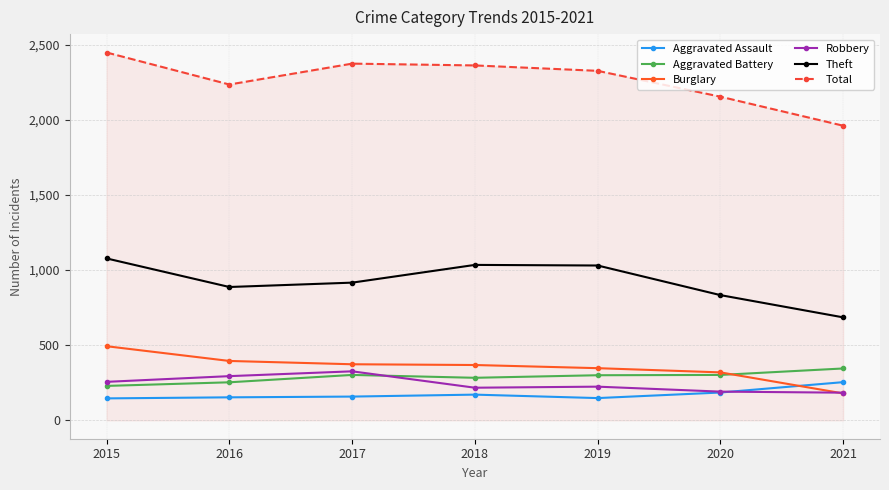

How many distinct data groups are displayed?

6